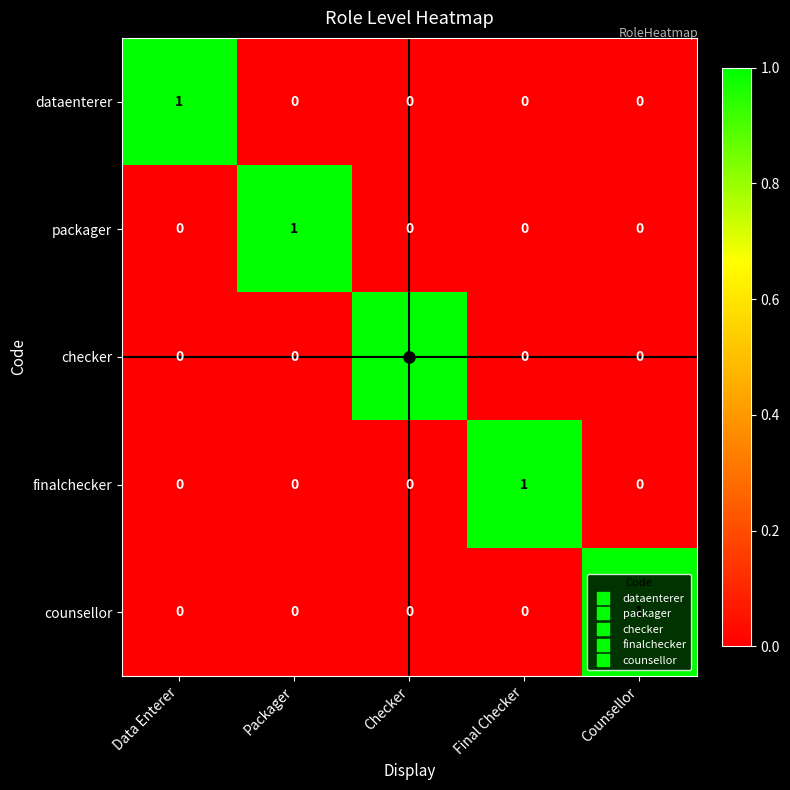

At which label does checker reach its peak?

Checker